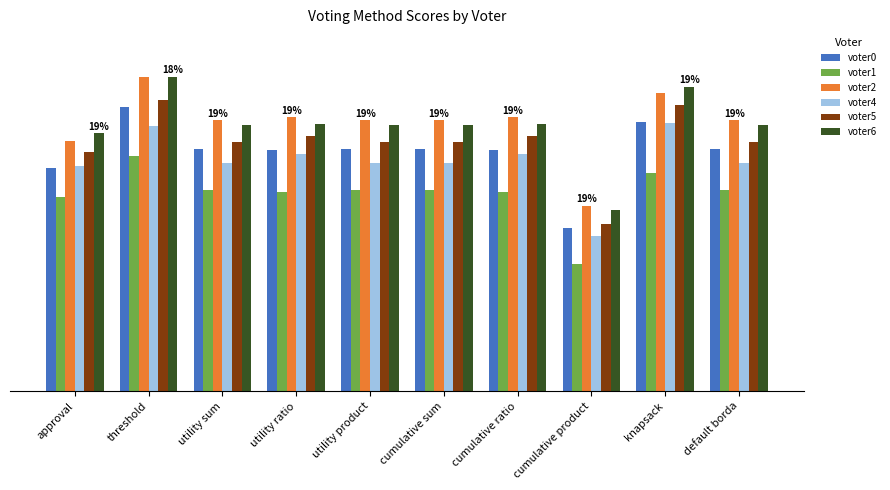

Are the bars horizontal?

No